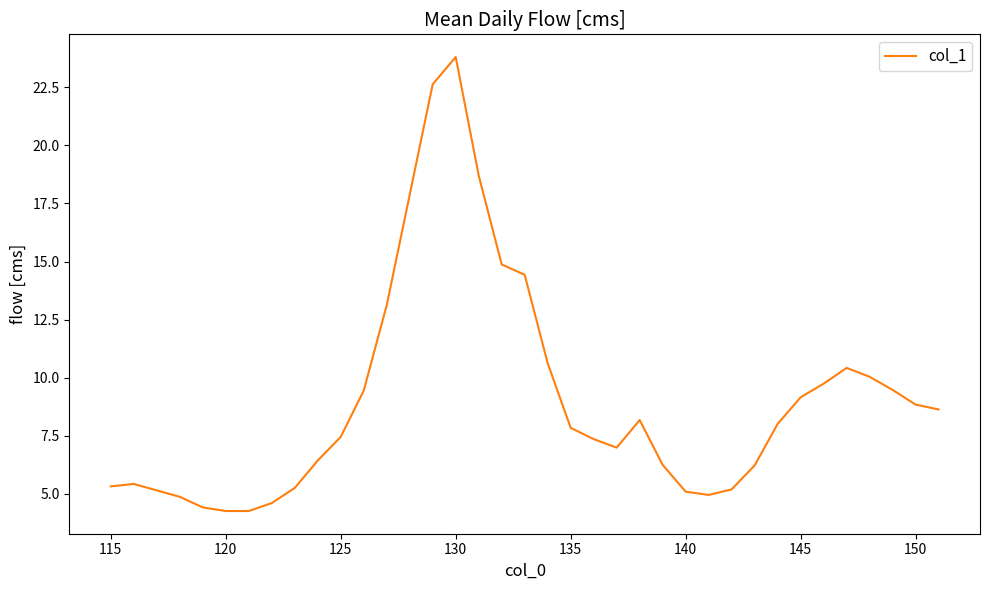

Does the chart have visible grid lines?

No